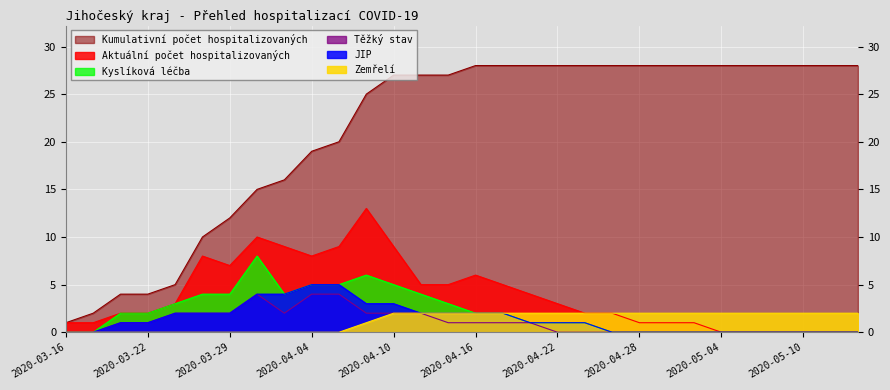

Where is Zemřelí nearest to the value 1?

2020-04-08